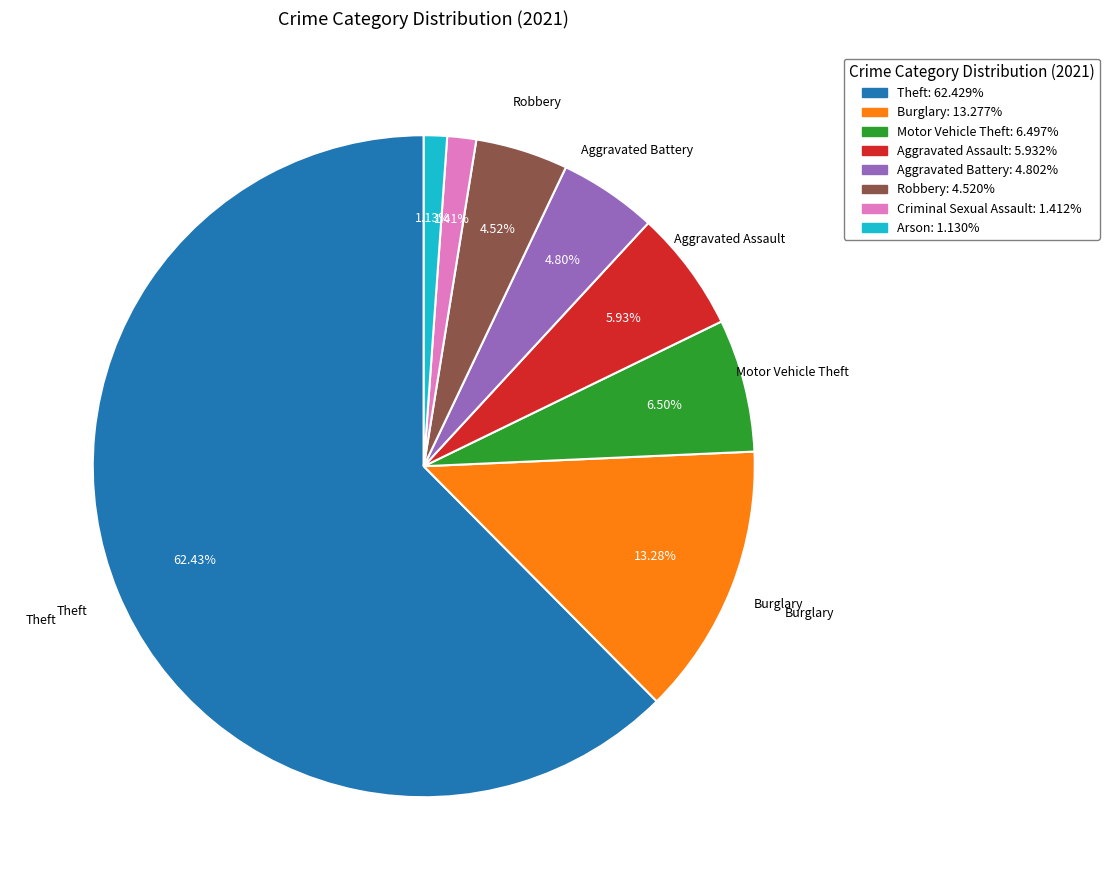

Does any single category account for the majority?

Yes